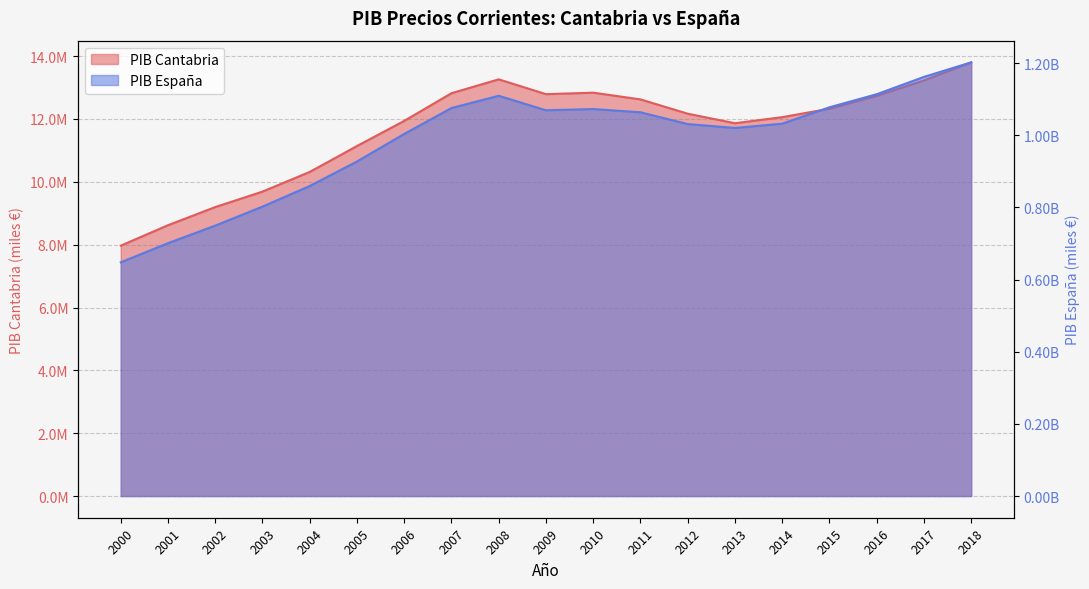

Reading left to right, extract all data points from this chart.

PIB. Precios corrientes Cantabria: 2000=7968169	2001=8618734	2002=9196317	2003=9688157	2004=10314344	2005=11138852	2006=11939798	2007=12819428	2008=13260788	2009=12788985	2010=12836685	2011=12622706	2012=12167280	2013=11864241	2014=12057567	2015=12325933	2016=12736089	2017=13225911	2018=13801403
PIB. Precios corrientes Espana: 2000=647851000	2001=700993000	2002=749552000	2003=802266000	2004=859437000	2005=927357000	2006=1003823000	2007=1075539000	2008=1109541000	2009=1069323000	2010=1072709000	2011=1063763000	2012=1031099000	2013=1020348000	2014=1032158000	2015=1077590000	2016=1113840000	2017=1161878000	2018=1202193000